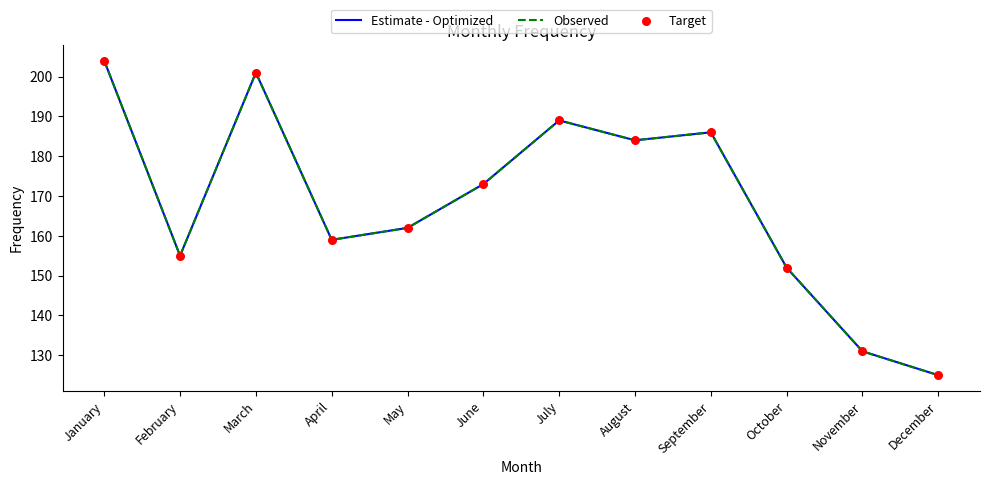

Which series has the largest total across all categories?

Estimate - Optimized